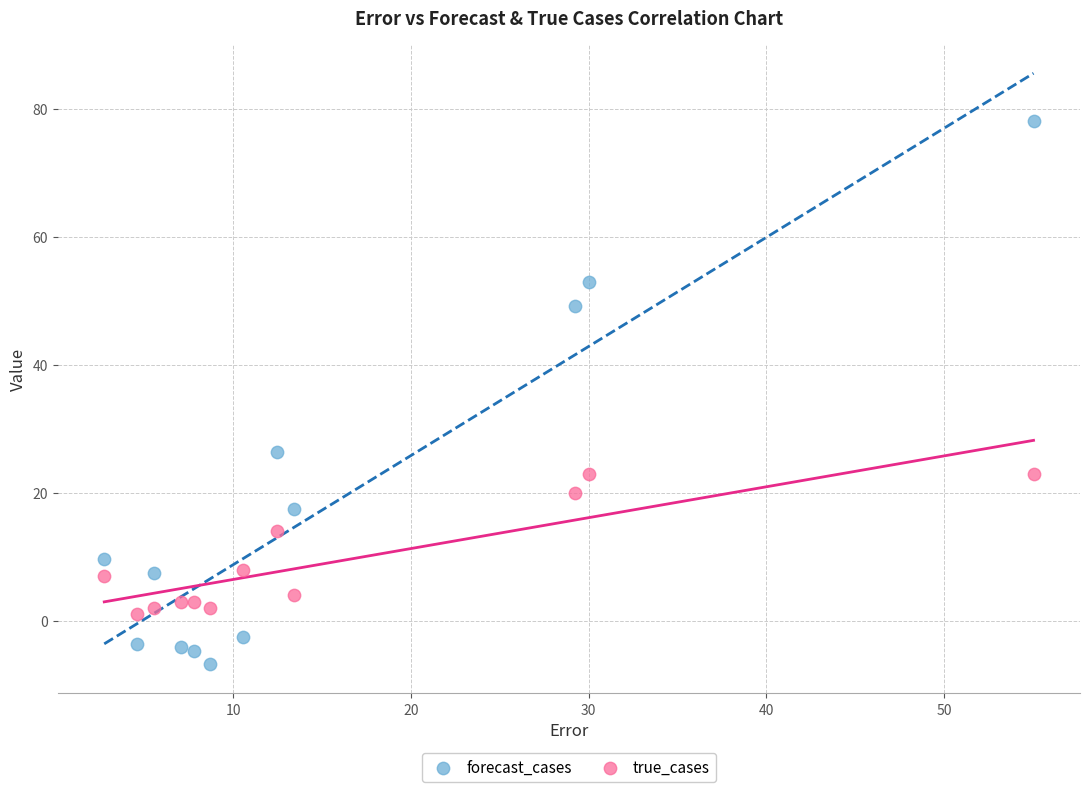

Which series reaches the maximum Y coordinate?

forecast_cases